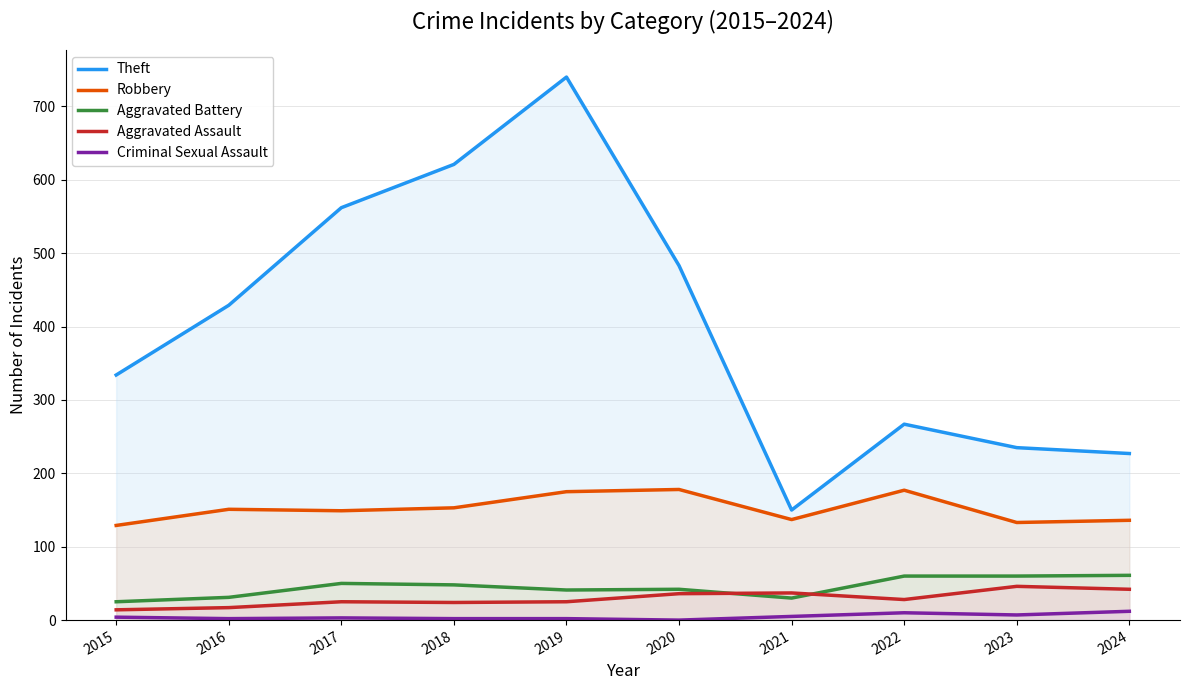

In Aggravated Battery, how many points are lower than both neighbors (excluding endpoints)?

2